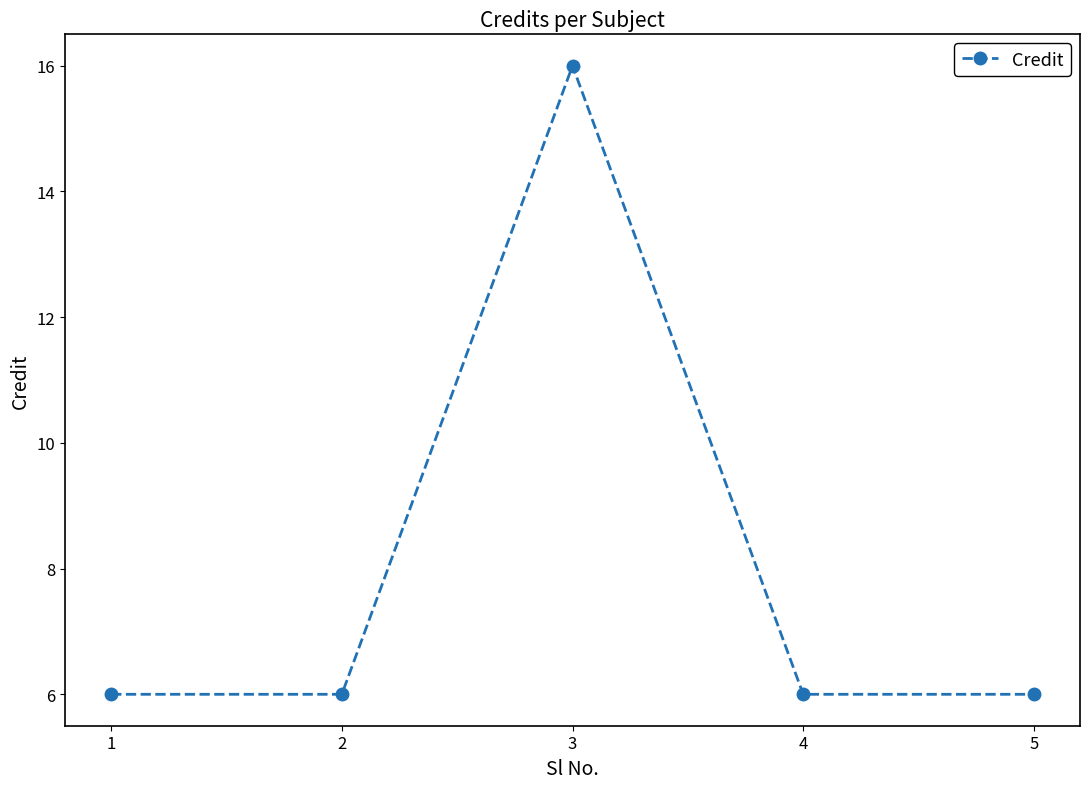

What is the difference between the maximum and second lowest values?

10